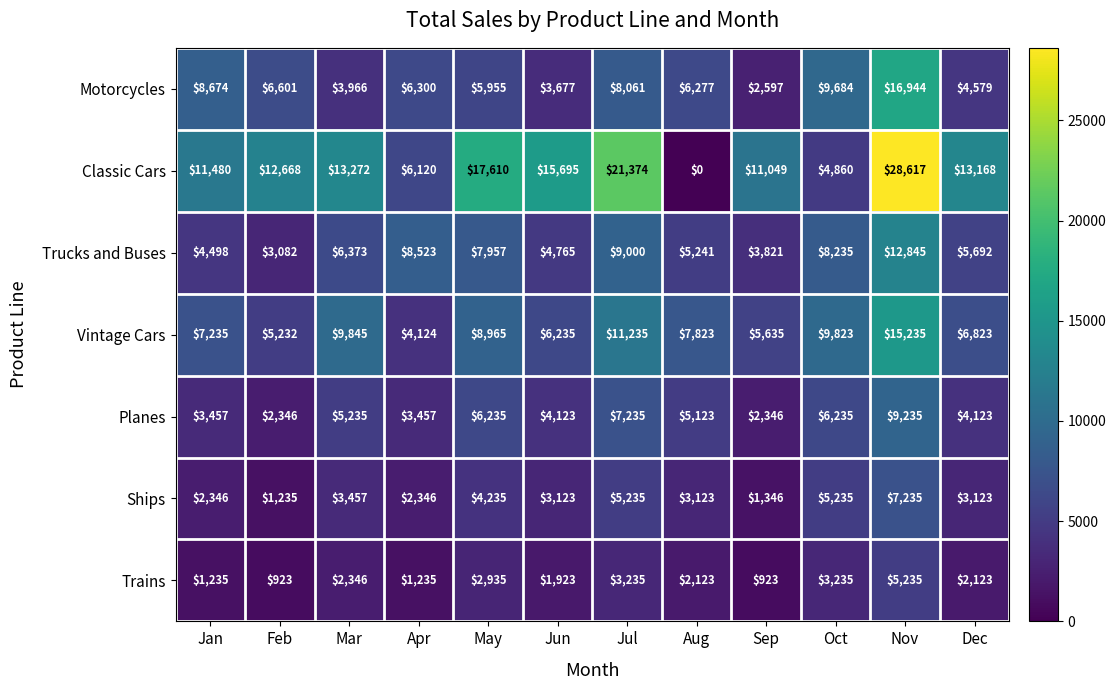

Which category has the highest value in the Motorcycles series?

Nov